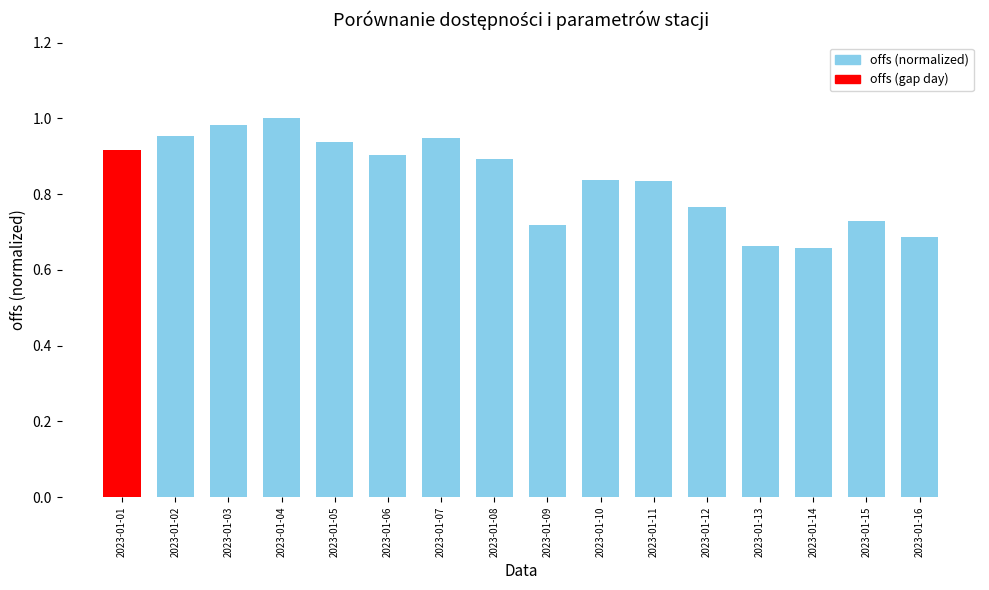

What is the sum of the values at 2023-01-02 and 2023-01-10?

1.8